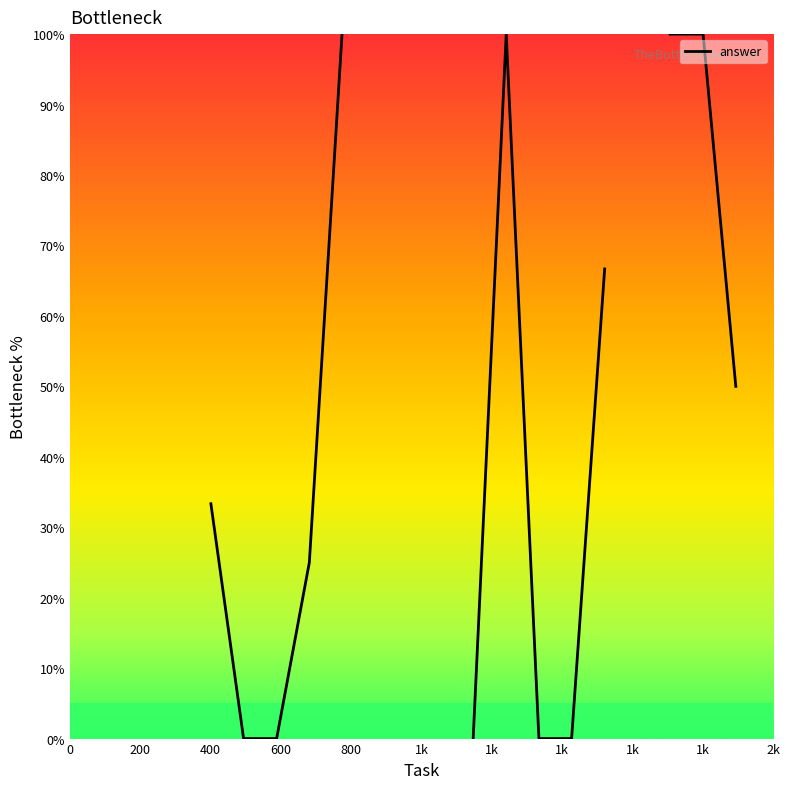

How many values are between 0 and 100?

15